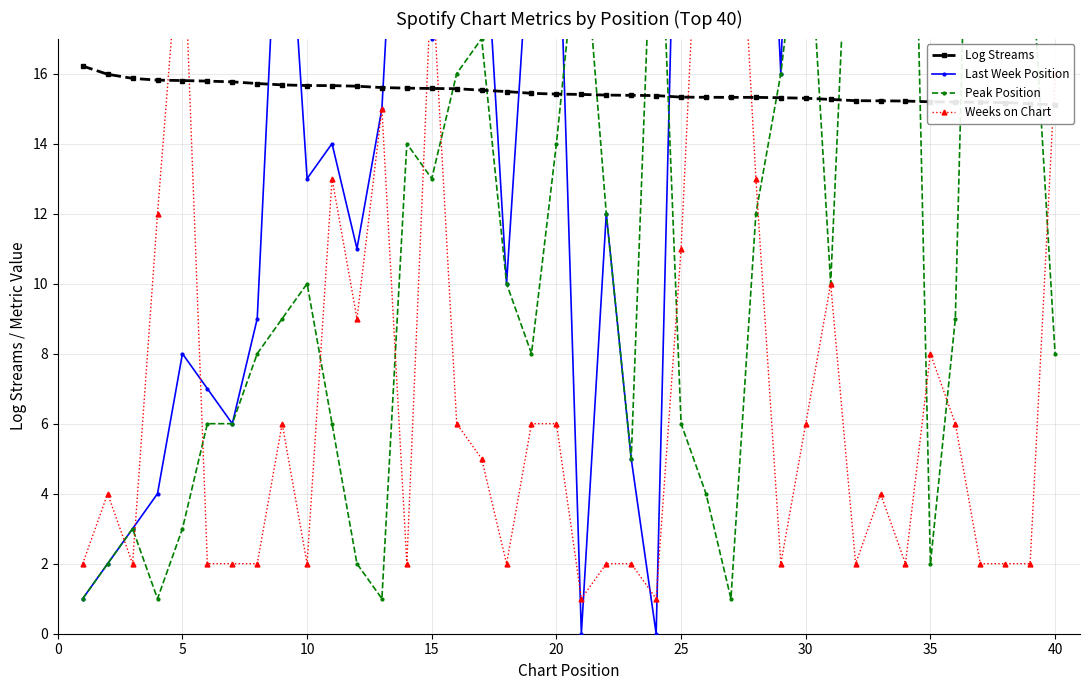

The value of Peak Position at 10 is 2.0. True or false?

False